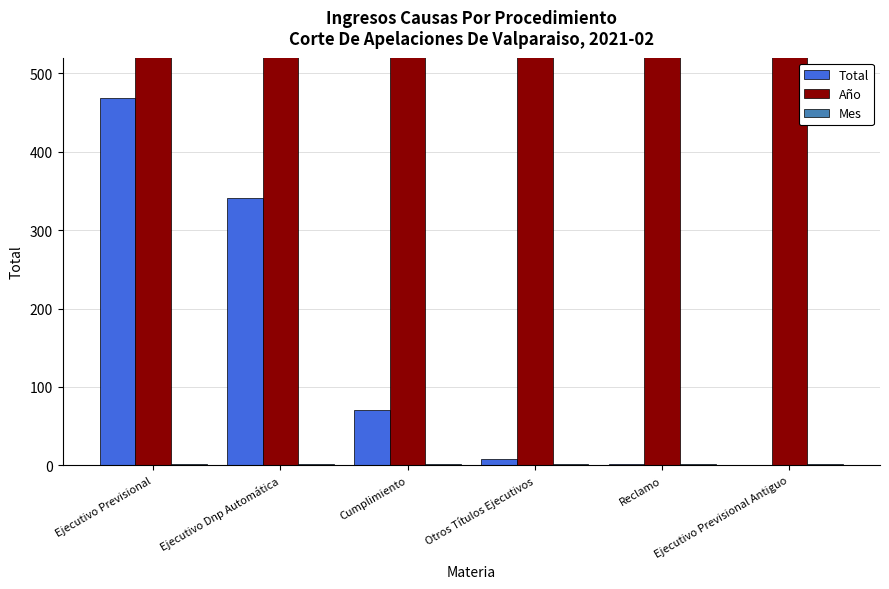

List the series in order of their peak value, highest first.

Año, Total, Mes